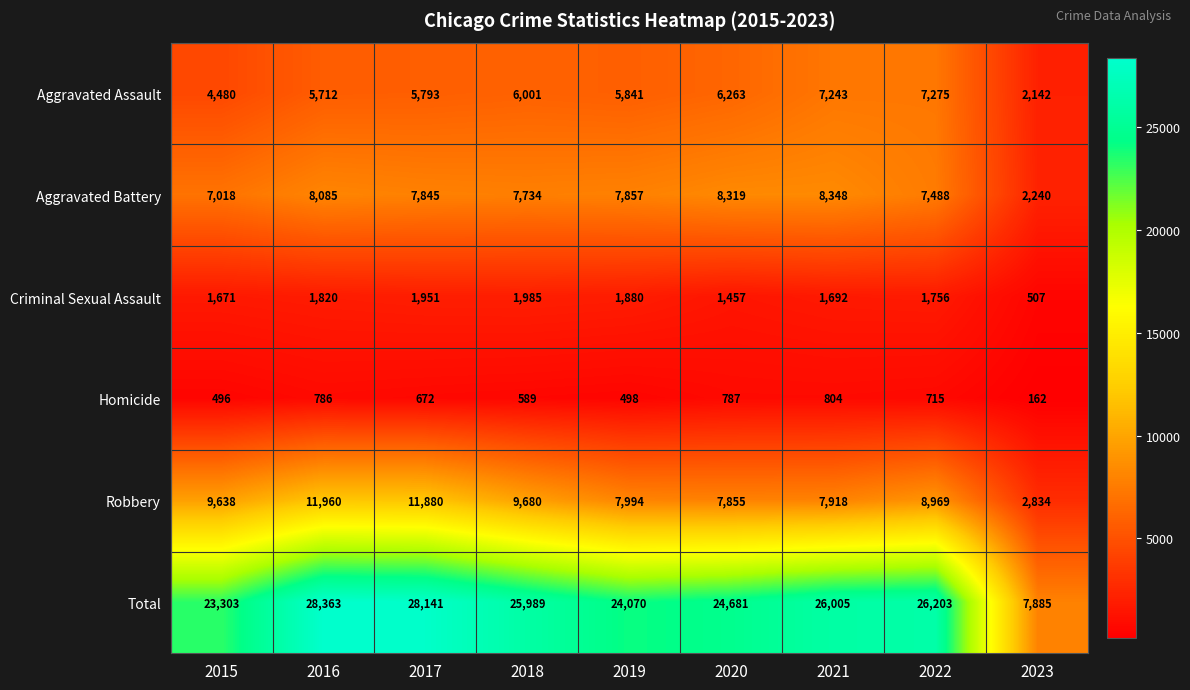

Which category has the highest value across all series?

2016